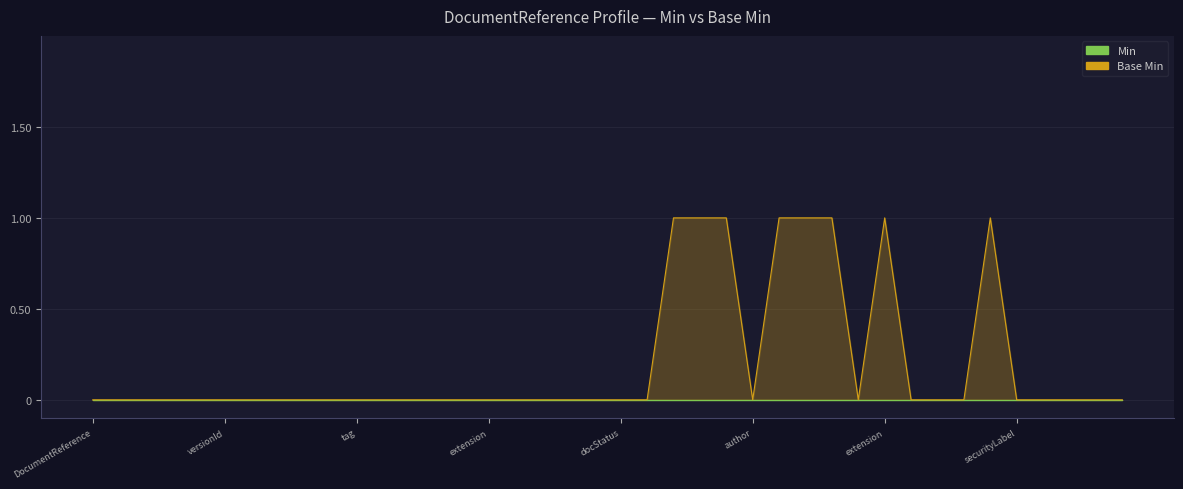

List the series in order of their peak value, highest first.

Base Min, Min